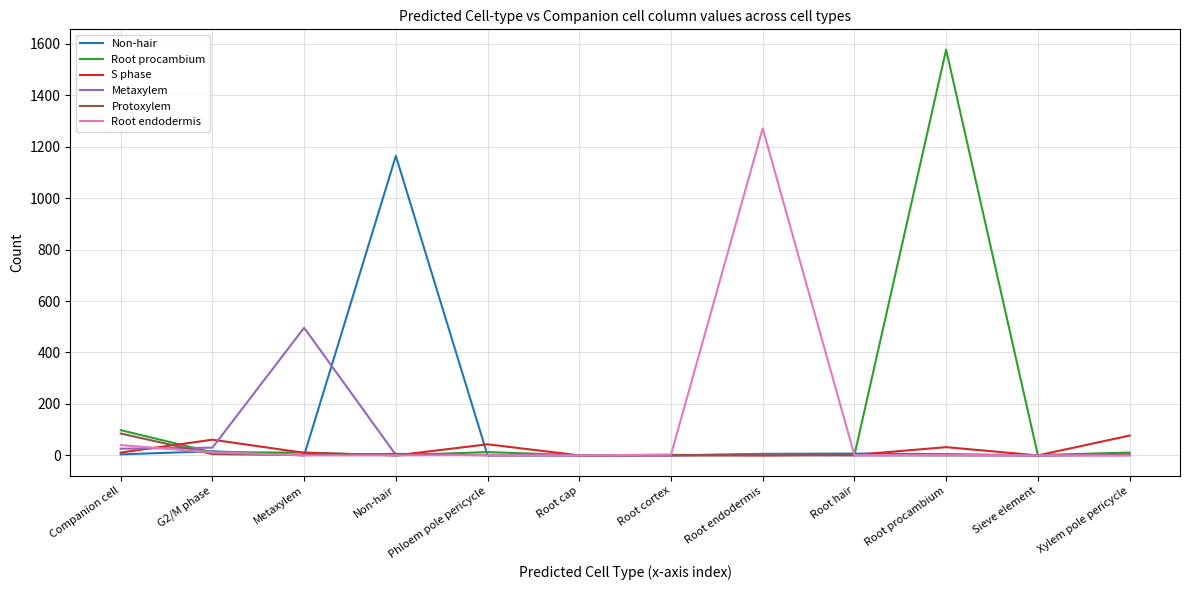

Is the value of S phase at Metaxylem greater than the value of Protoxylem at Companion cell?

No